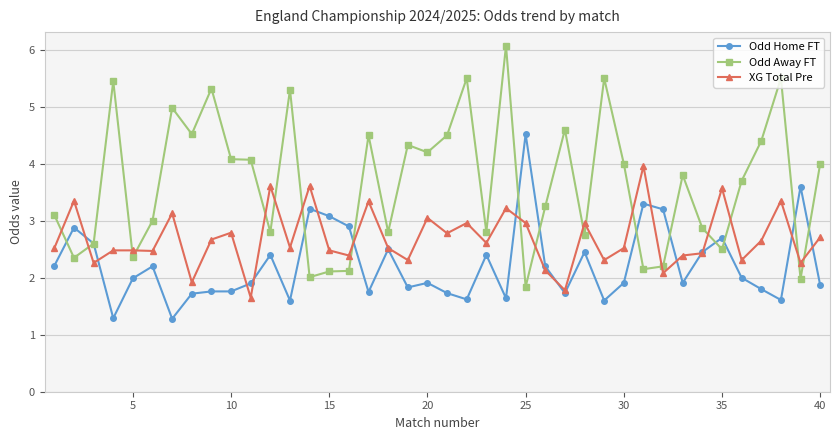

List the series in order of their peak value, highest first.

Odd Away FT, Odd Home FT, XG Total Pre